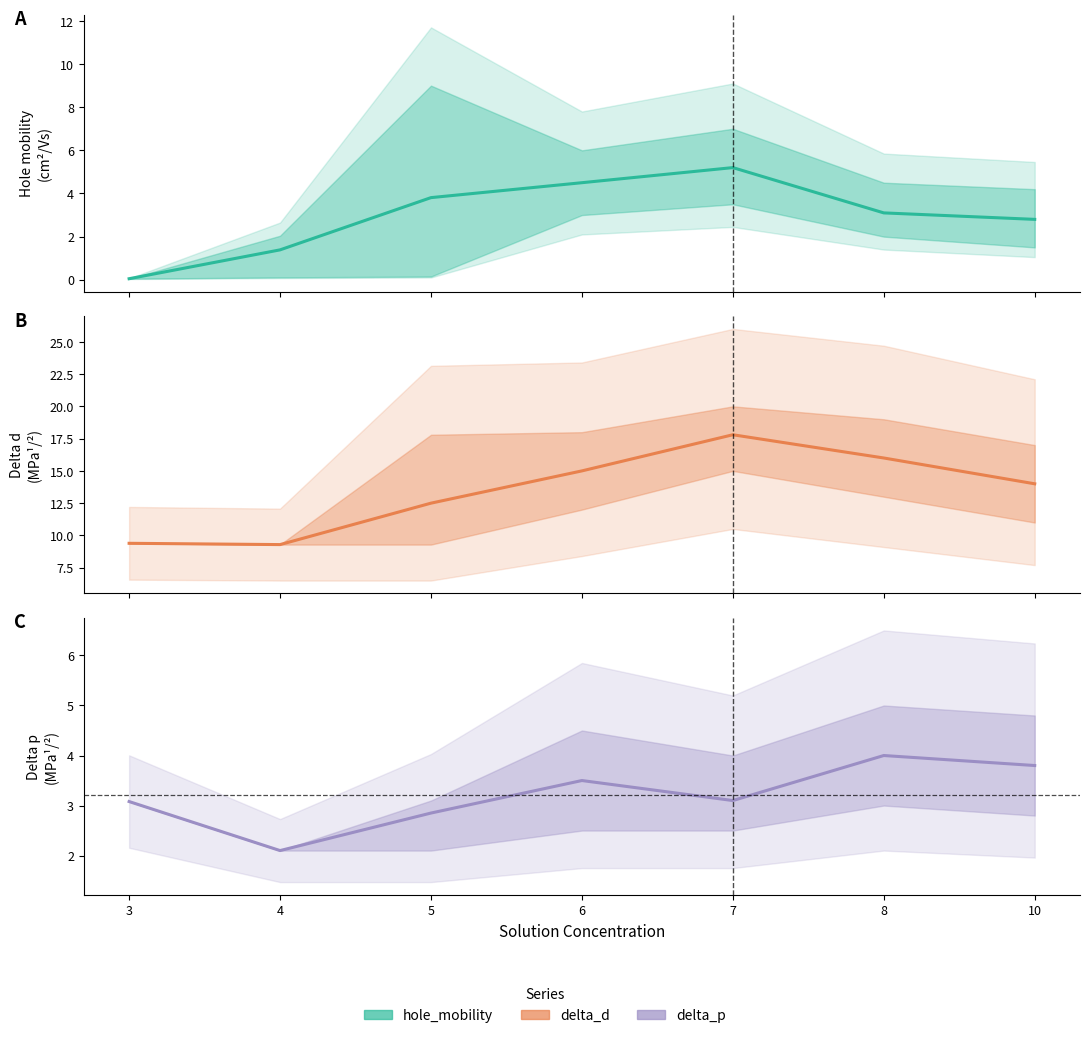

At which label does hole_mobility first exceed 3?

5